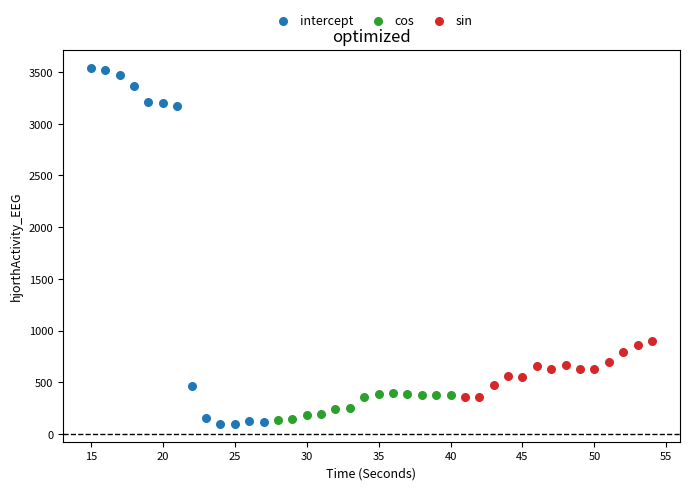

Which series has the widest spread of Y values?

intercept